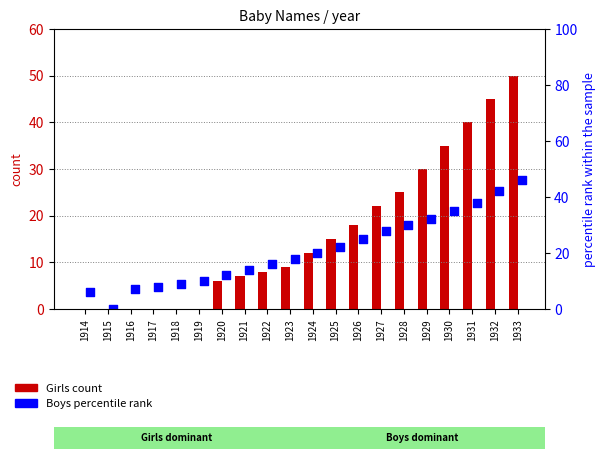

Which series has the largest Y range (max minus min)?

Girls count